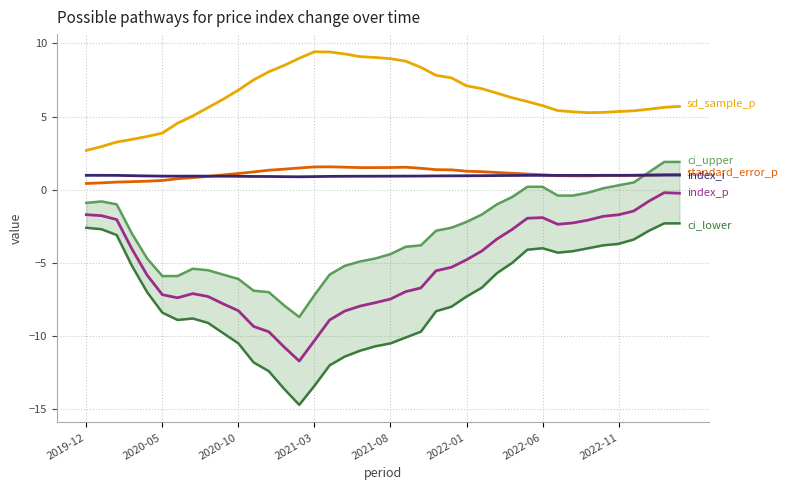

What is the difference between the maximum and minimum values in the ci_upper series?

10.6